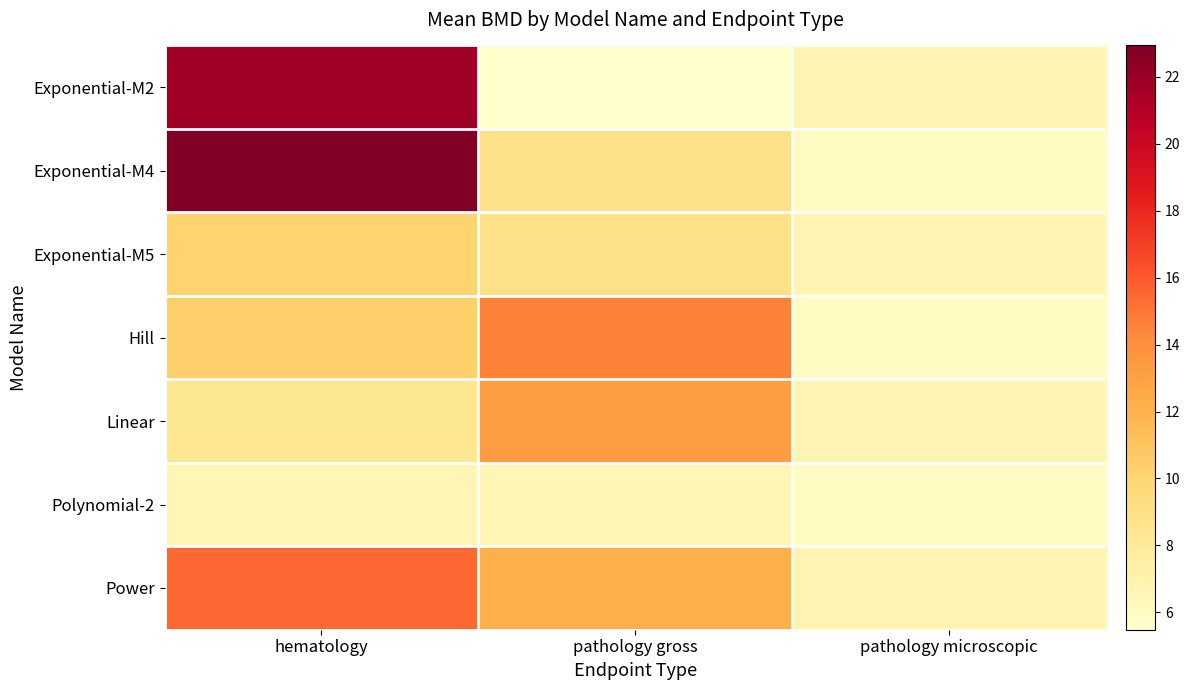

Which series has the largest range (max minus min)?

Exponential-M4